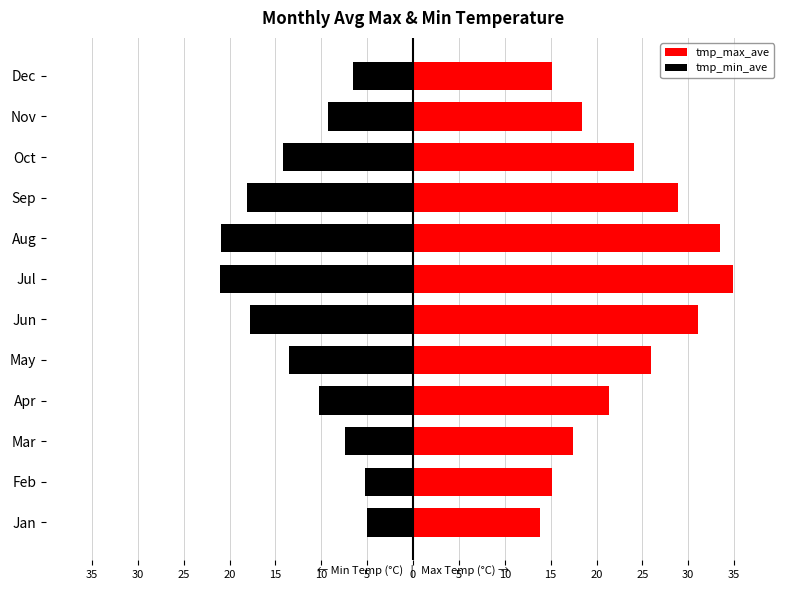

List the series in order of their overall mean, highest first.

tmp_max_ave, tmp_min_ave